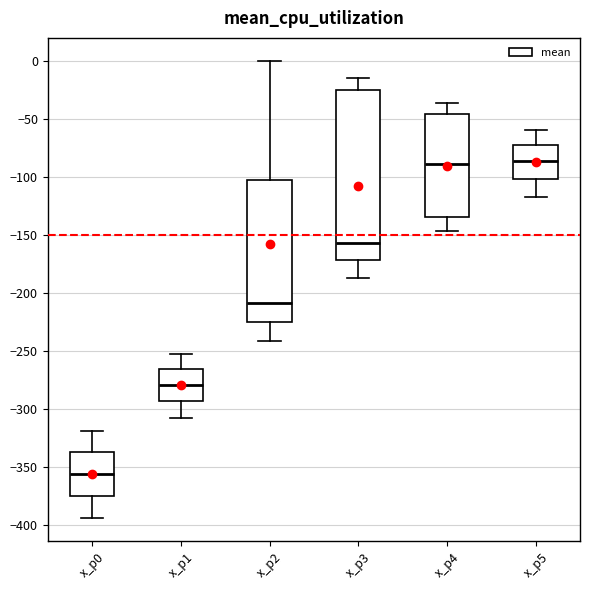

Reading left to right, transcribe this box plot: for each box, give where its median line is, the range the box spans, and where its two whiskers end, as read against the y-axis. The values are not printed on the chart, so give them approximately, as read against the axis.

x_p0: median -355, box -375 to -335, whiskers -395 to -320
x_p1: median -280, box -295 to -265, whiskers -310 to -250
x_p2: median -210, box -225 to -105, whiskers -240 to 0
x_p3: median -155, box -170 to -25, whiskers -185 to -15
x_p4: median -90, box -135 to -45, whiskers -145 to -35
x_p5: median -85, box -100 to -70, whiskers -115 to -60